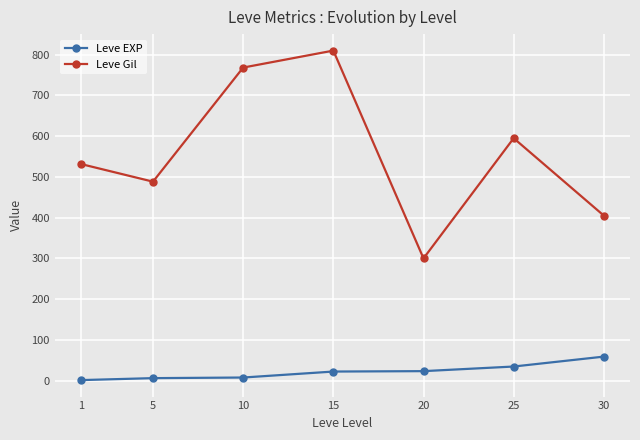

True or false: Leve EXP and Leve Gil intersect in this chart.

False